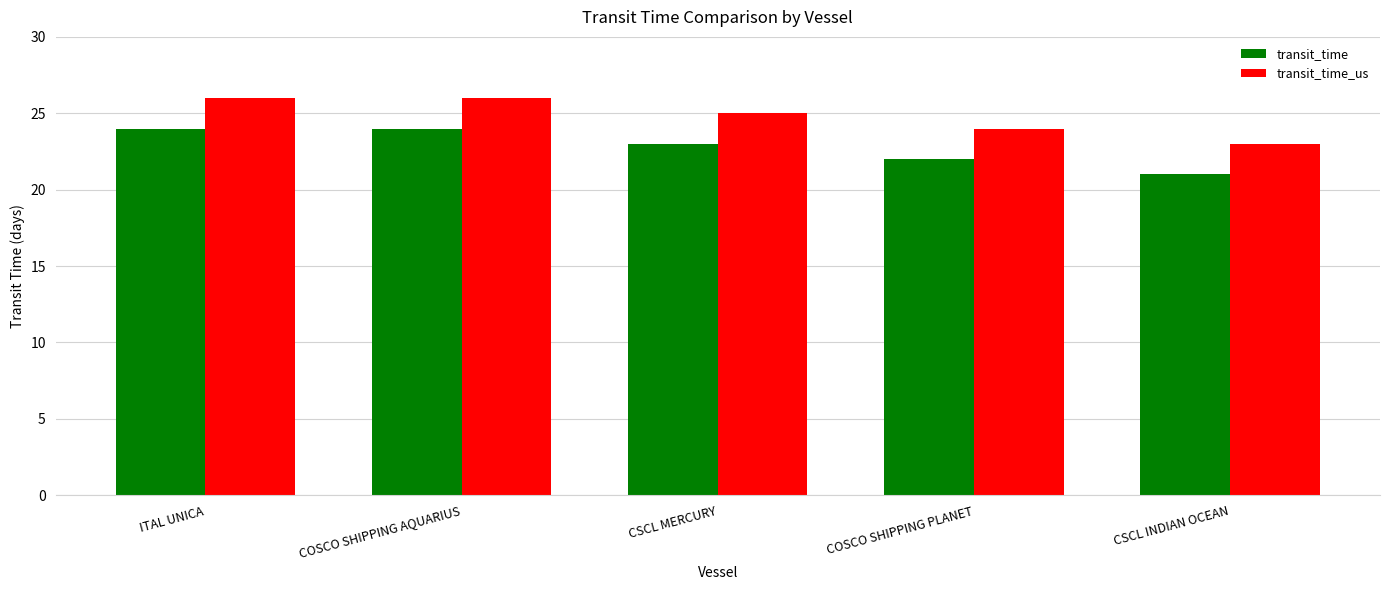

What is the total value across all series at CSCL MERCURY?

48